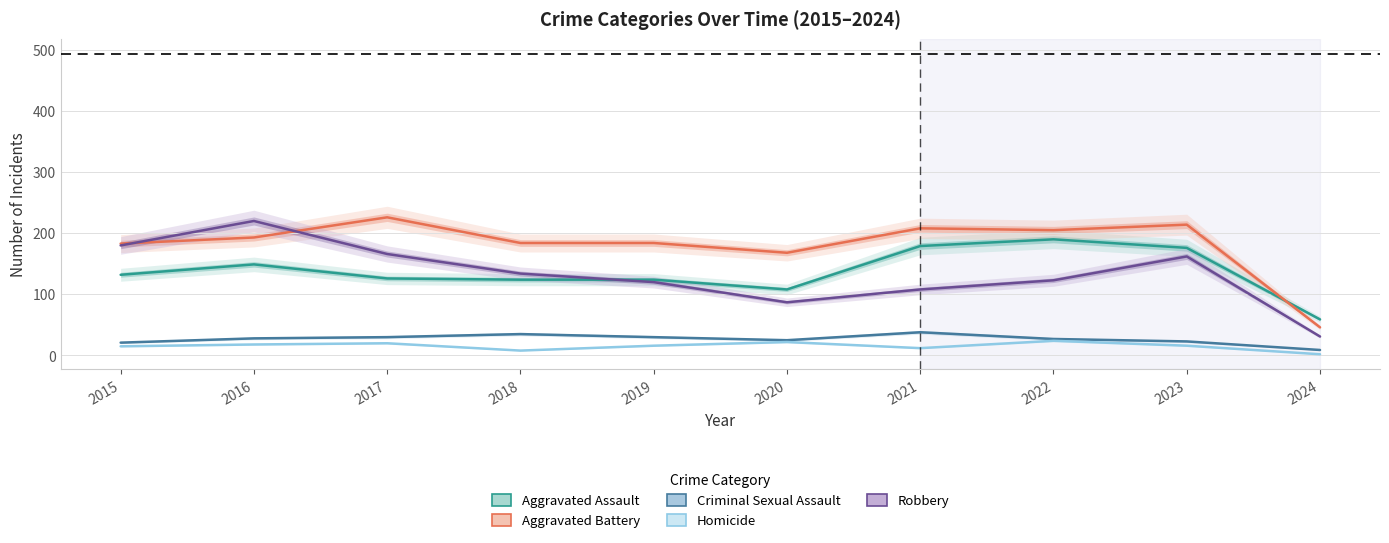

Where is the first local maximum for Homicide?

2017